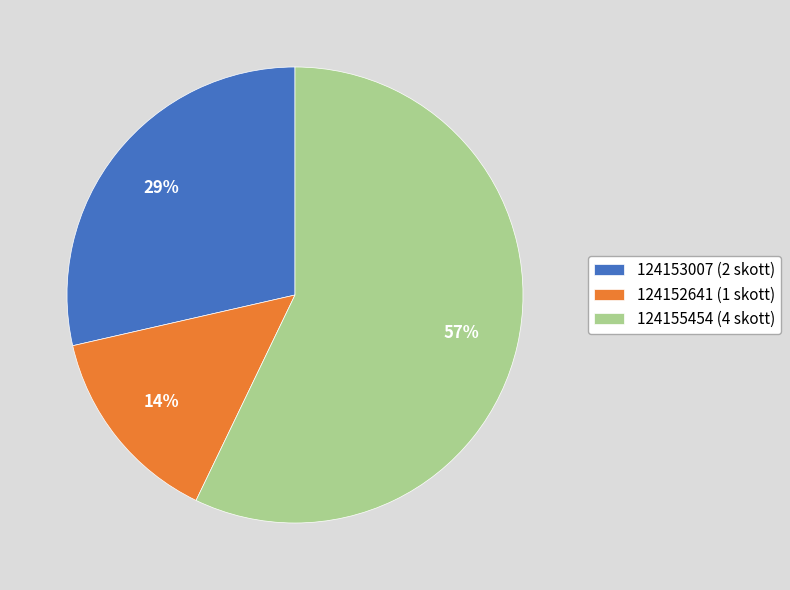

What percentage is the 124155454 (4 skott) slice, to the nearest percent?

57%